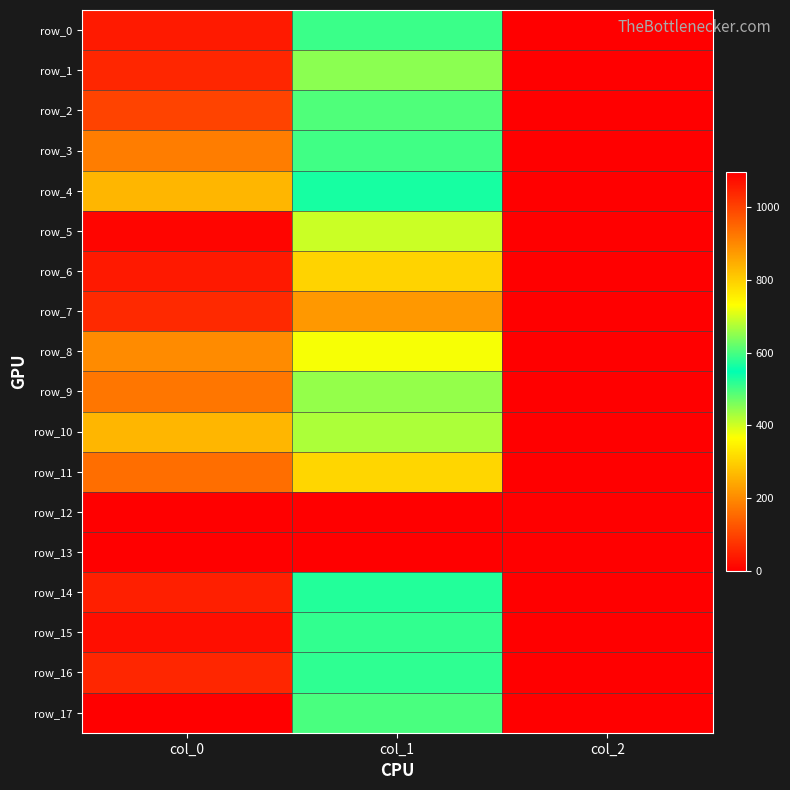

How many row_2 values are between 2 and 1000?

3